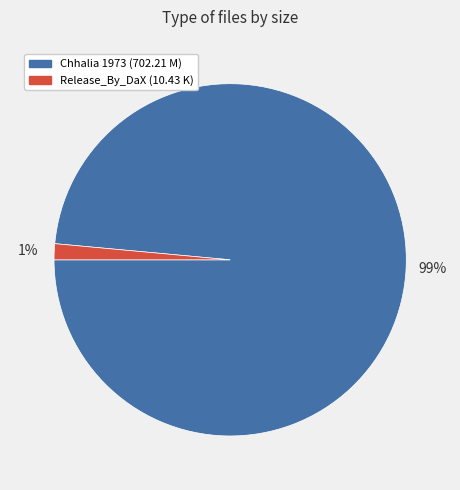

Which has a higher value, Release_By_DaX (10.43 K) or Chhalia 1973 (702.21 M)?

Chhalia 1973 (702.21 M)